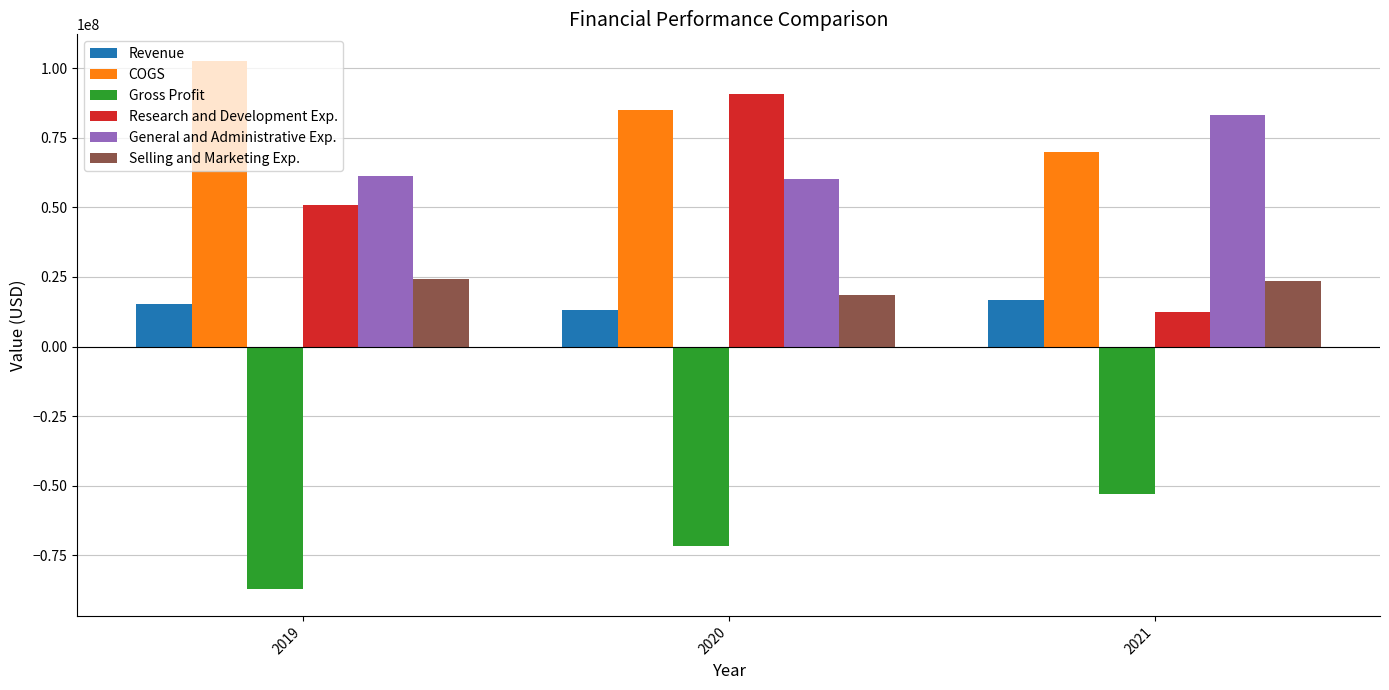

The value of Gross Profit at 2021 is -52978000. True or false?

True